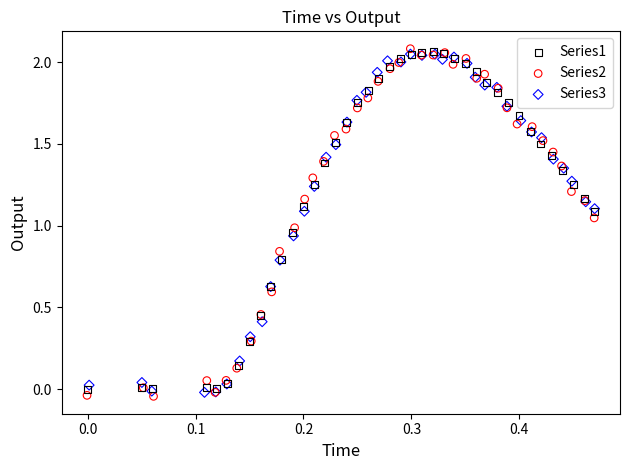

Which series has the largest Y range (max minus min)?

Series2